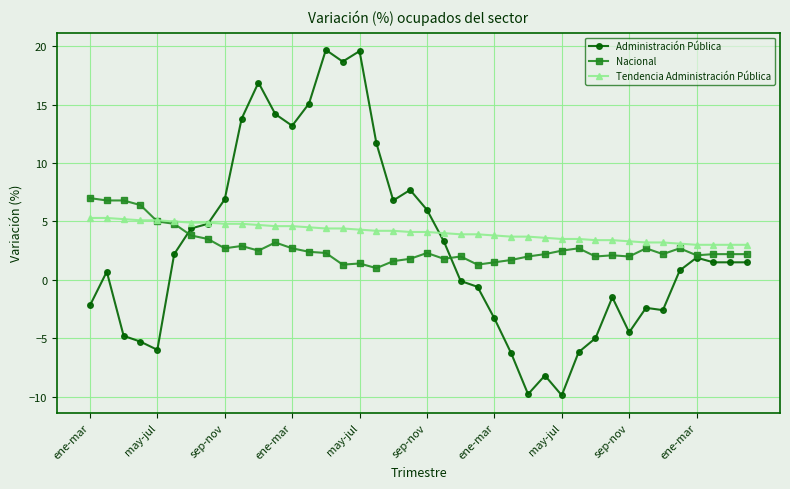

What is the value of the Tendencia Administración Pública point at the 40th from the left?

3.0